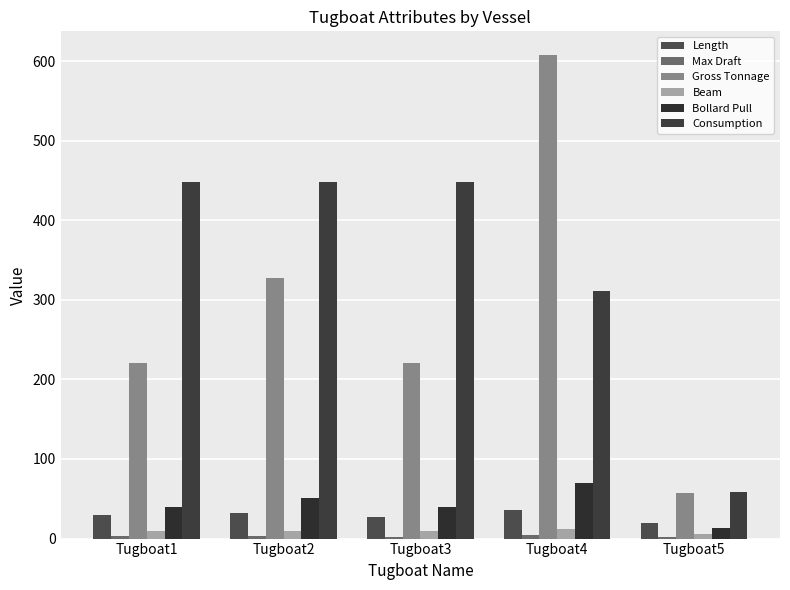

Which label corresponds to the smallest value in the chart?

Tugboat5